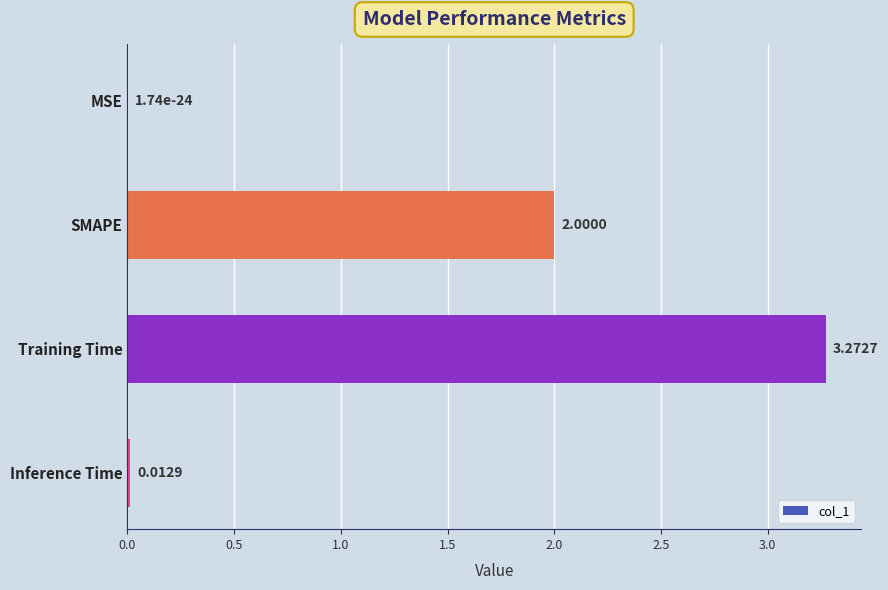

Which has a higher value, SMAPE or MSE?

SMAPE